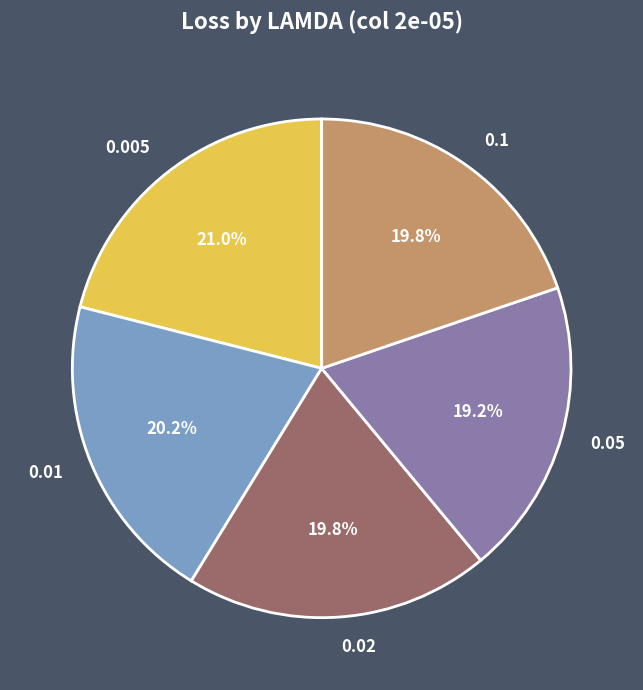

What portion of the pie excludes 0.01?

79.8%